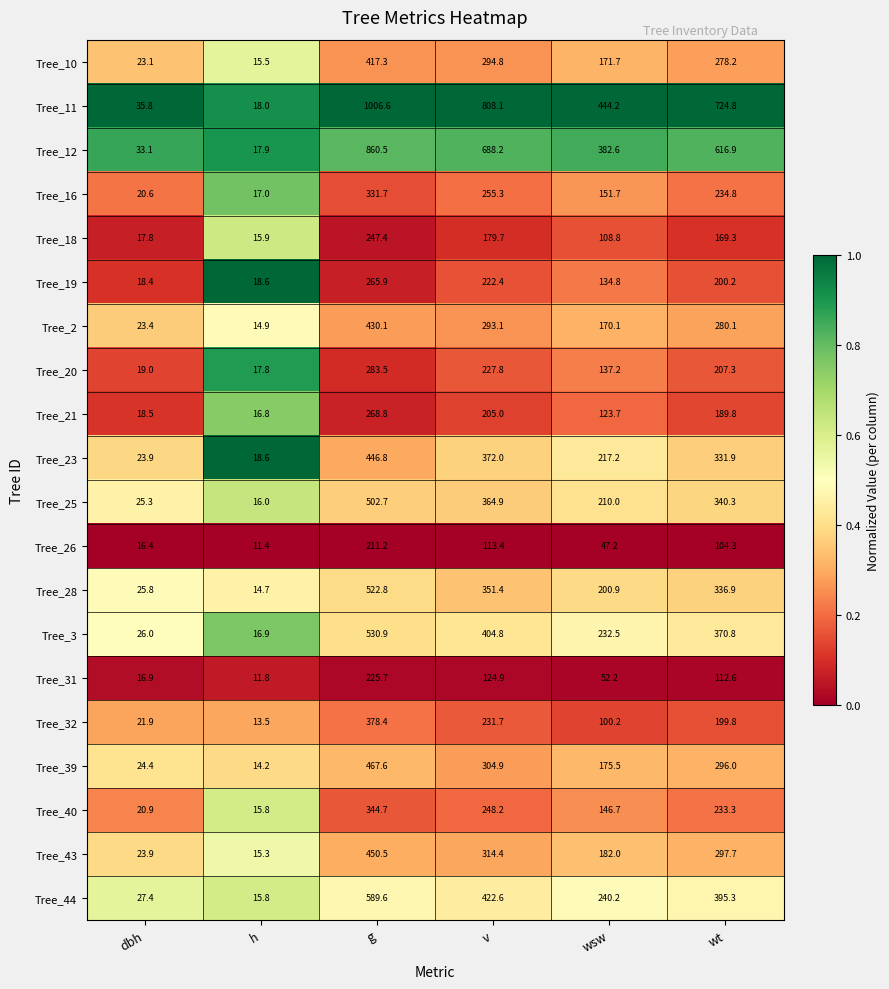

At which category is the sum across all series the highest?

g